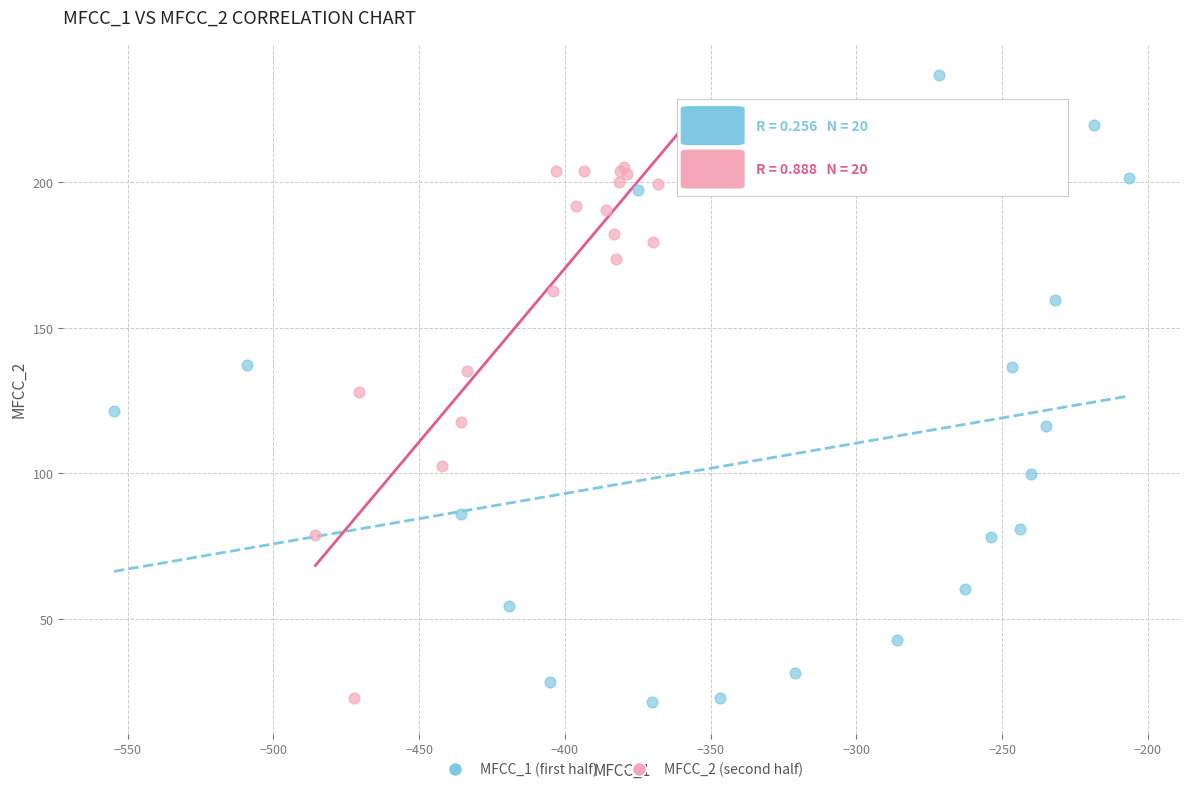

Which series reaches the maximum Y coordinate?

MFCC_1 (first half)